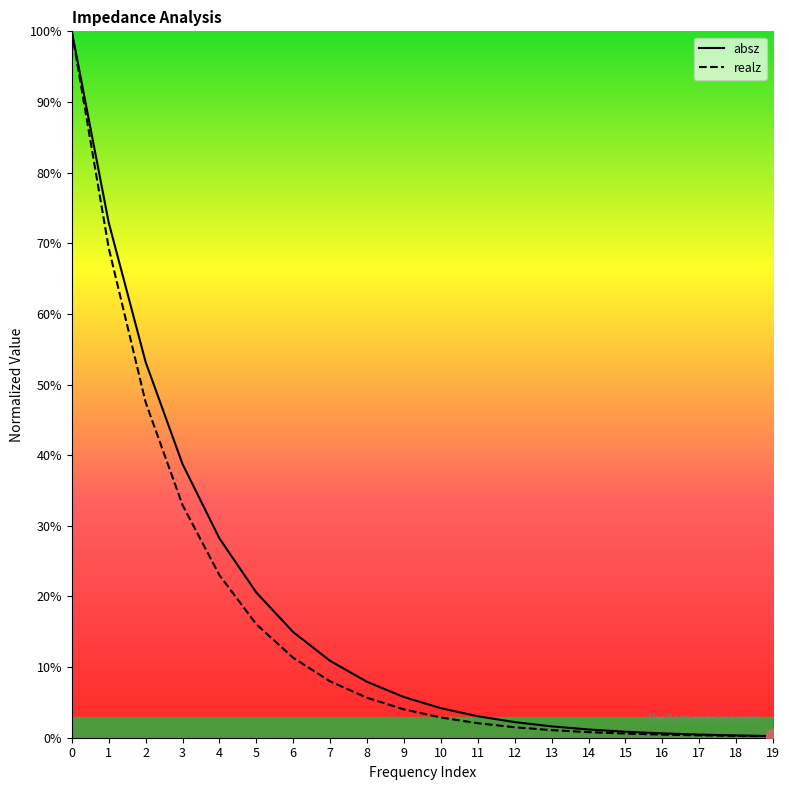

Is it true that absz equals 0.9 at 10?

False